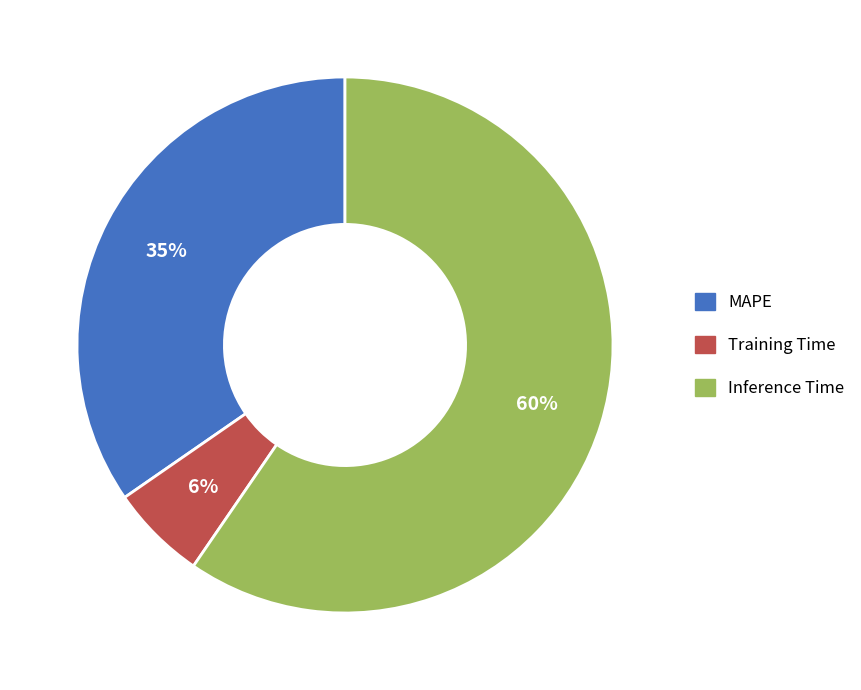

Which category has the biggest portion of the pie?

Inference Time